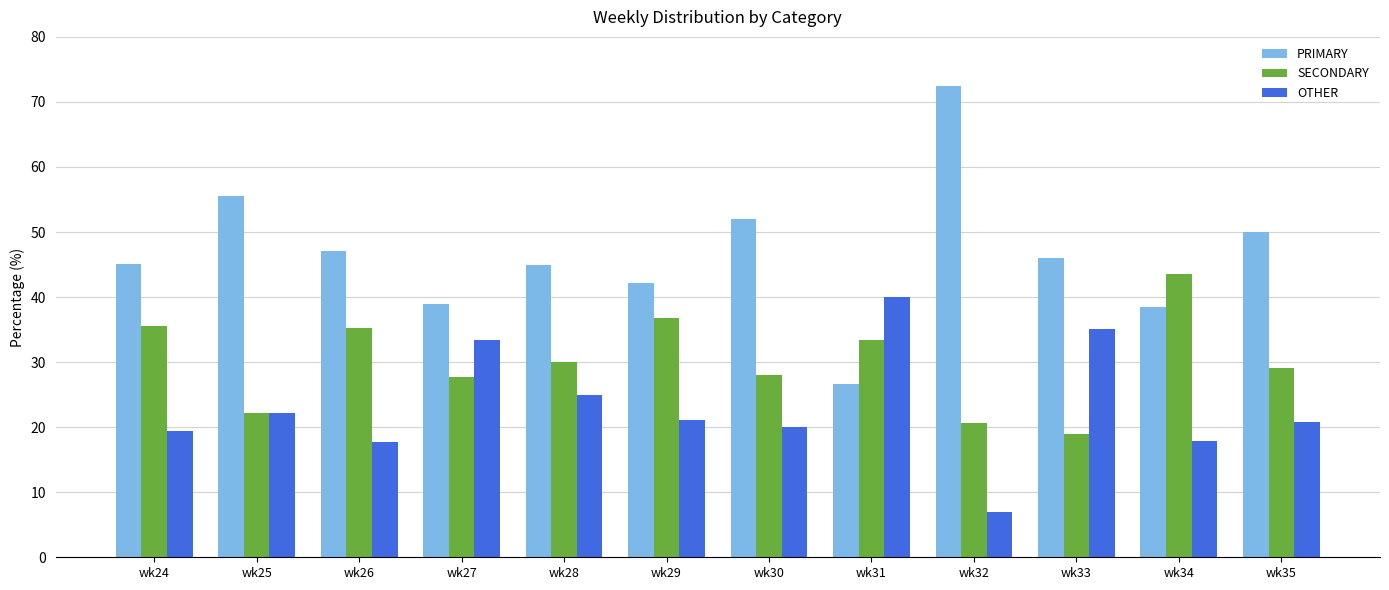

Where does the OTHER series first go above 21?

wk25